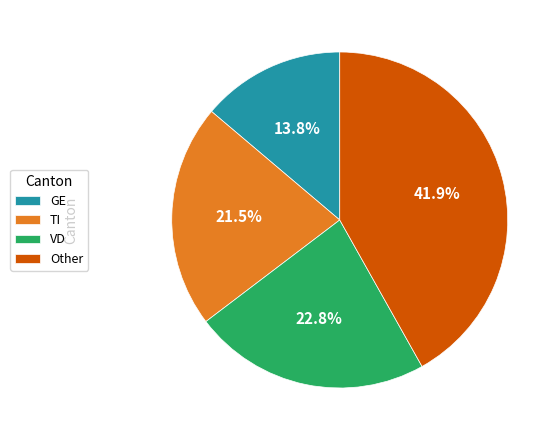

What is the largest slice in the pie chart?

Other